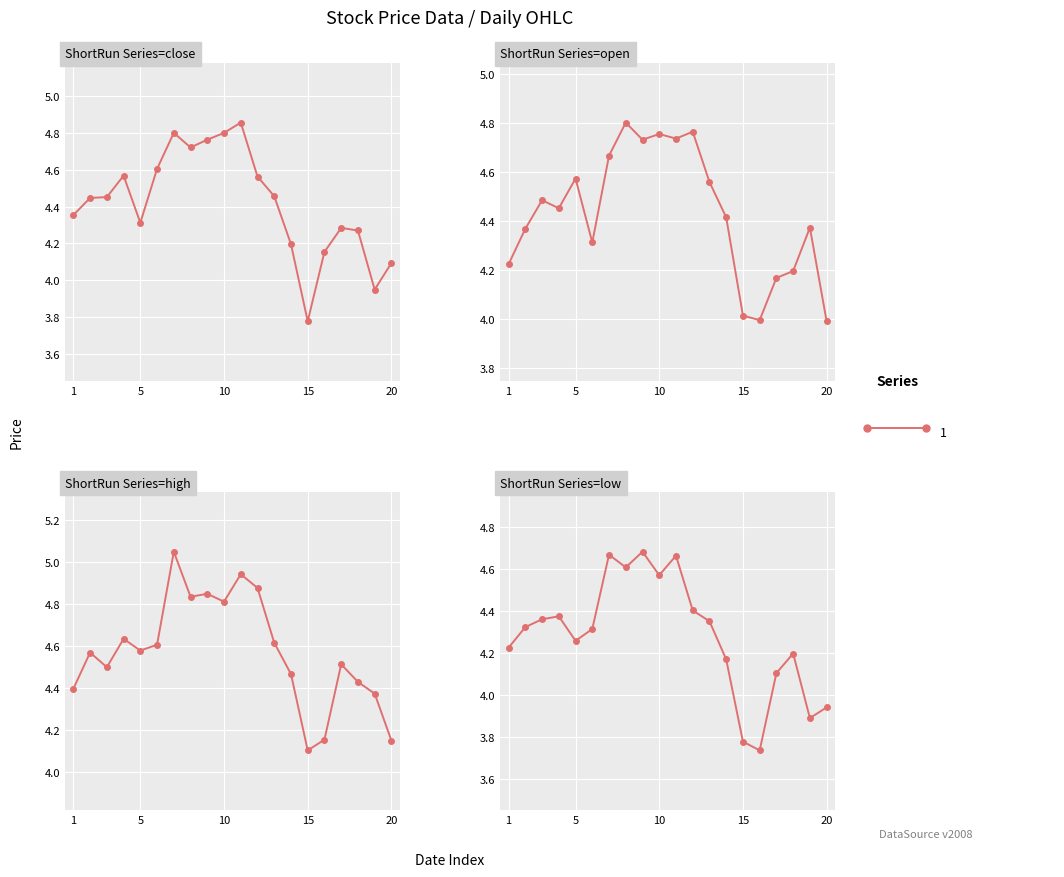

How many data points does each series have?

20